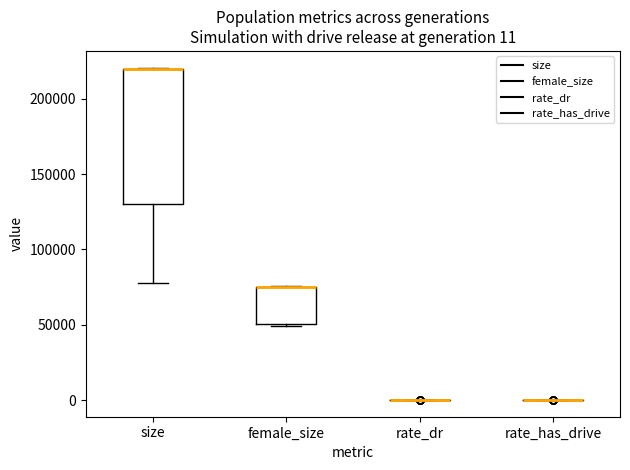

Which box is the tallest, from its lower edge to its upper edge?

size